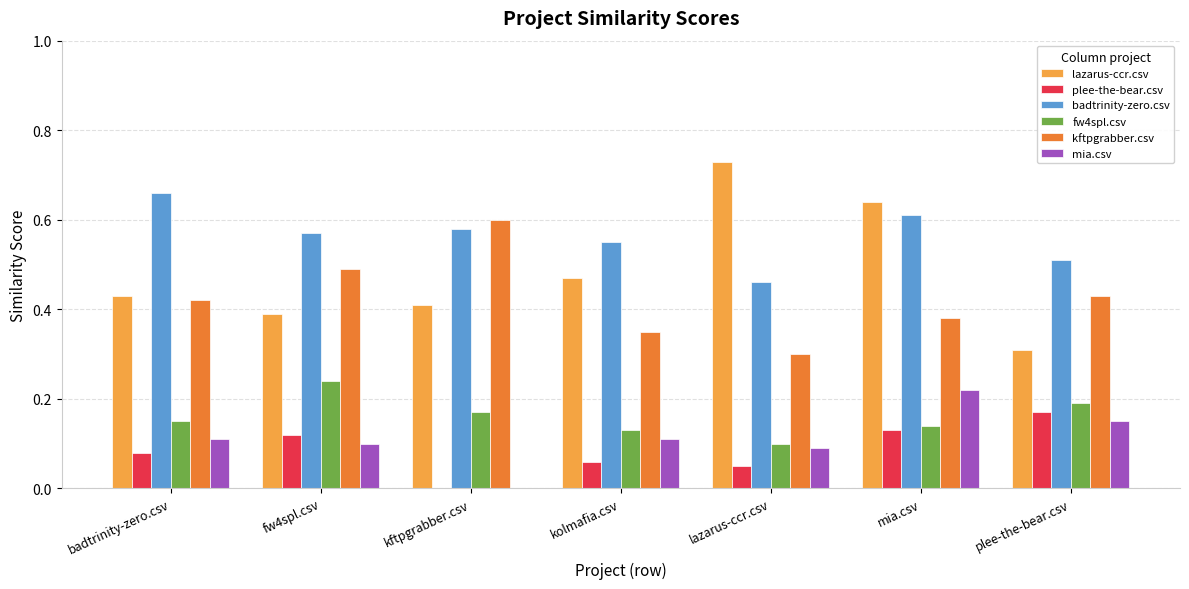

What is the sum of all fw4spl.csv values?

1.1